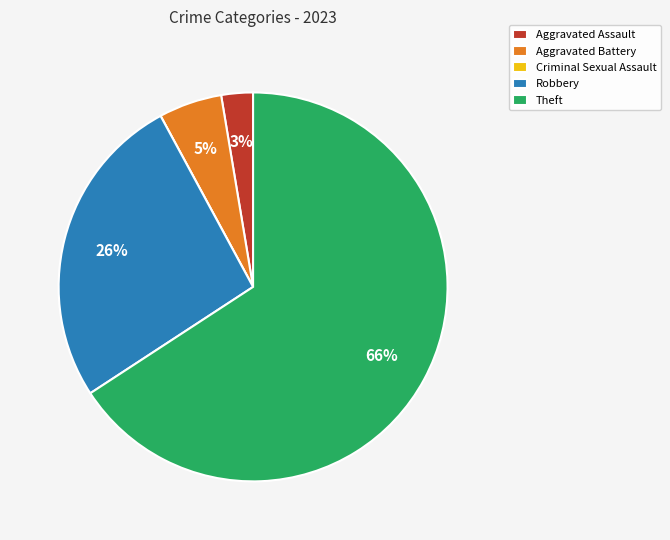

To the nearest percent, what percentage of the pie is Aggravated Battery?

5%